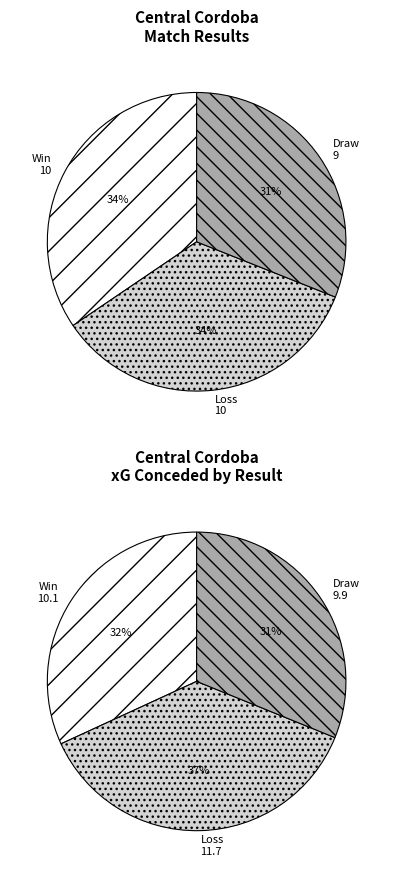

How much of the chart is everything except W?

65.5%